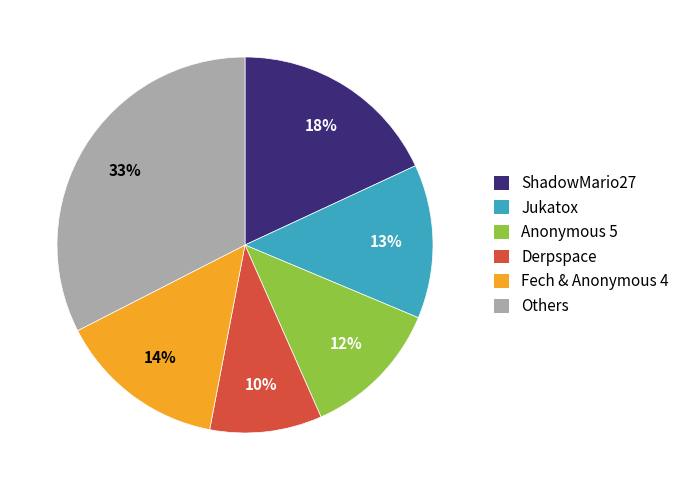

Rank the categories by value from lowest to highest.

Derpspace, Anonymous 5, Jukatox, Fech & Anonymous 4, ShadowMario27, Others